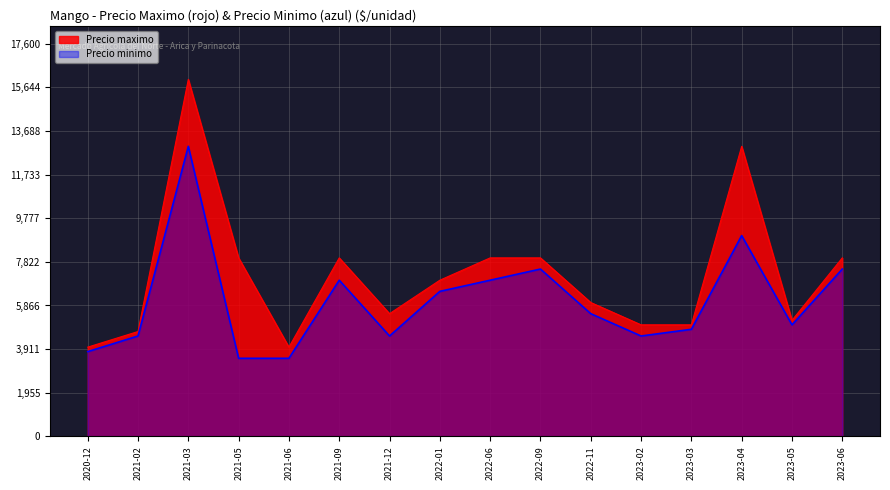

True or false: Precio maximo and Precio minimo cross at least once.

False